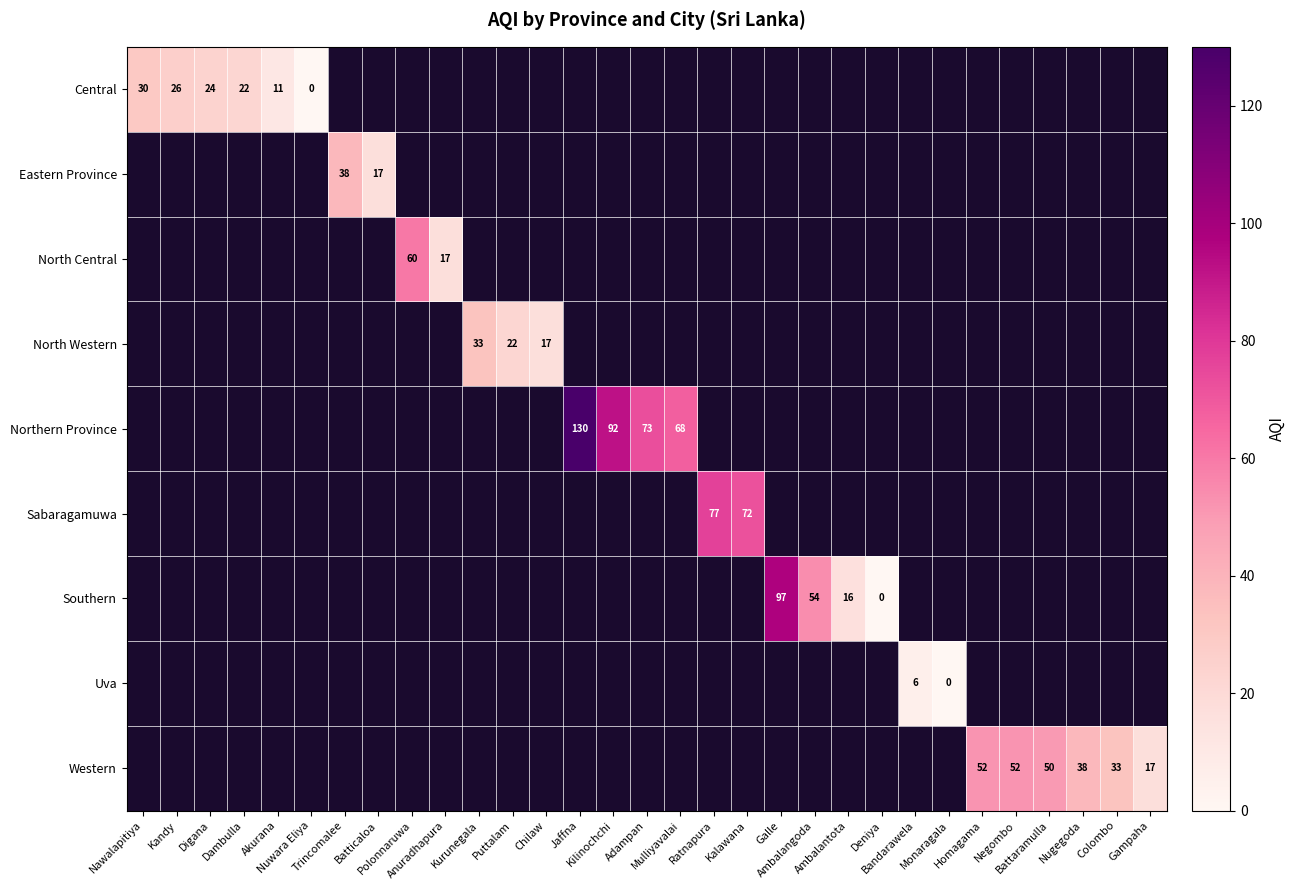

How many positive values does the Eastern Province series have?

2